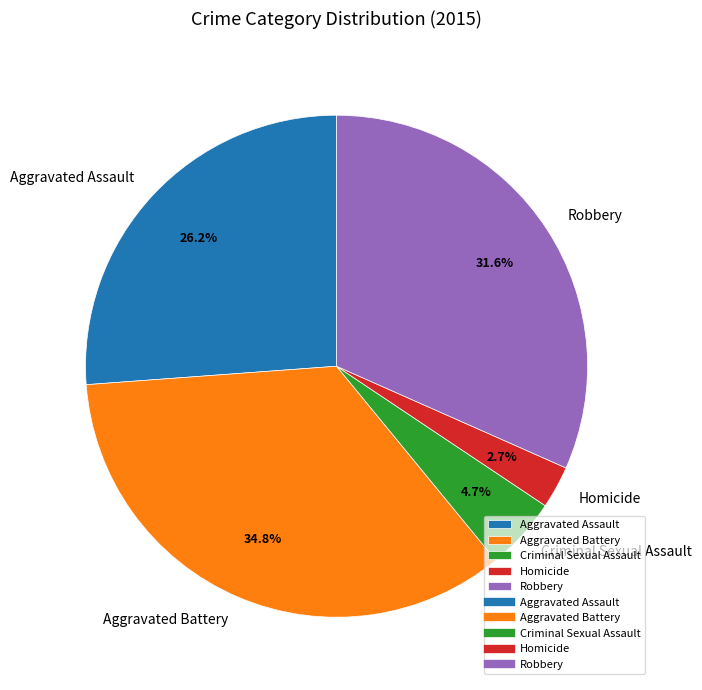

Which has a higher value, Homicide or Aggravated Assault?

Aggravated Assault